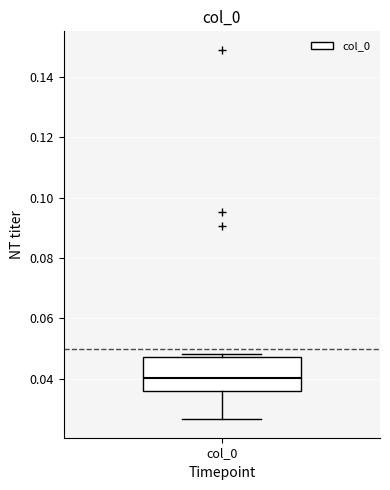

Read this box plot against the y-axis: the position of the median line, the range covered by the box, and the ends of both whiskers. The values are not printed on the chart, so give them approximately, as read against the axis.

median 0.040, box 0.036 to 0.048, whiskers 0.026 to 0.048 (just above the box's upper edge)